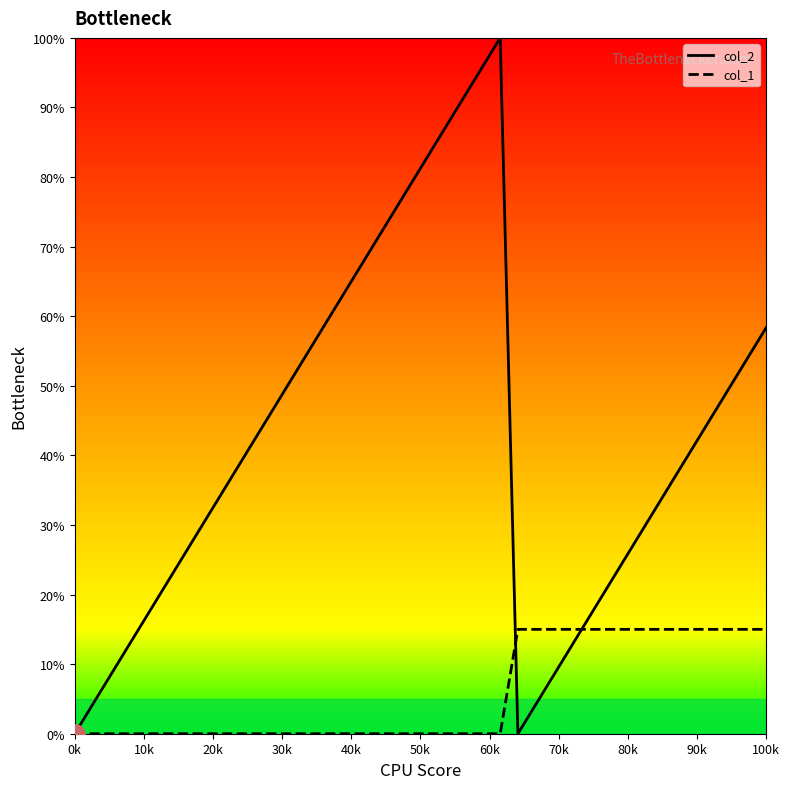

Which series has the largest range (max minus min)?

col_2